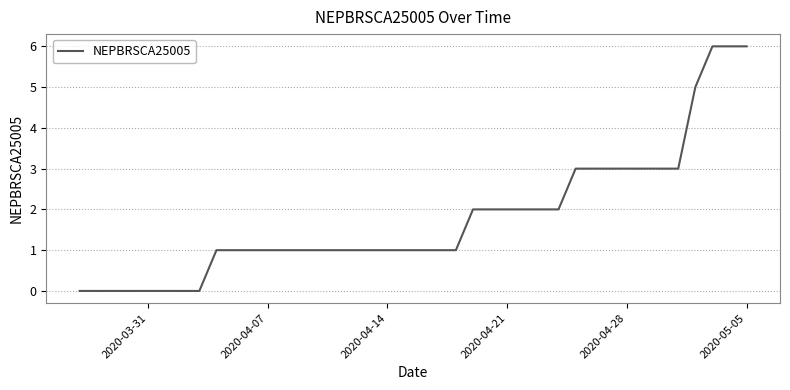

What is the difference between the maximum and minimum values?

6